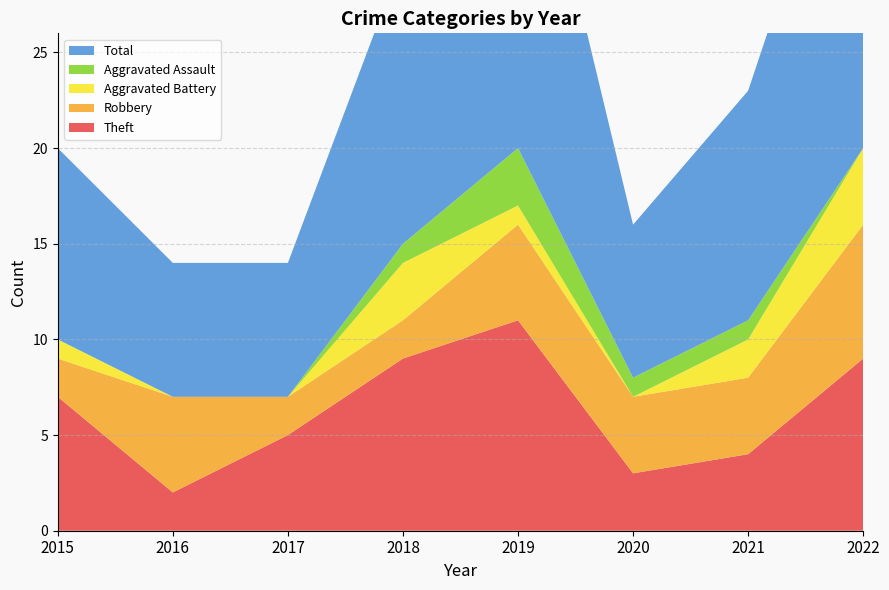

Reading left to right, what are all the values shown in this chart?

Theft: 2015=7	2016=2	2017=5	2018=9	2019=11	2020=3	2021=4	2022=9
Robbery: 2015=2	2016=5	2017=2	2018=2	2019=5	2020=4	2021=4	2022=7
Aggravated Battery: 2015=1	2016=0	2017=0	2018=3	2019=1	2020=0	2021=2	2022=4
Aggravated Assault: 2015=0	2016=0	2017=0	2018=1	2019=3	2020=1	2021=1	2022=0
Total: 2015=10	2016=7	2017=7	2018=15	2019=21	2020=8	2021=12	2022=21